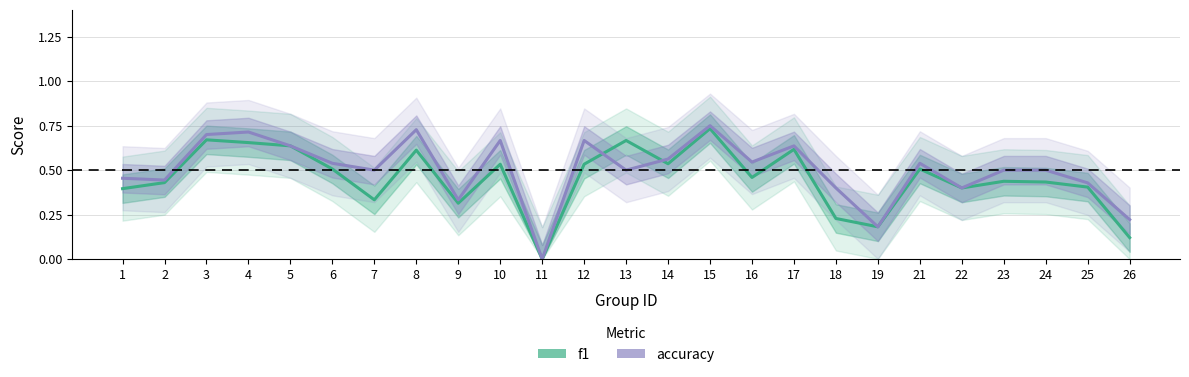

Is the value of f1 at 26 greater than the value of accuracy at 3?

No